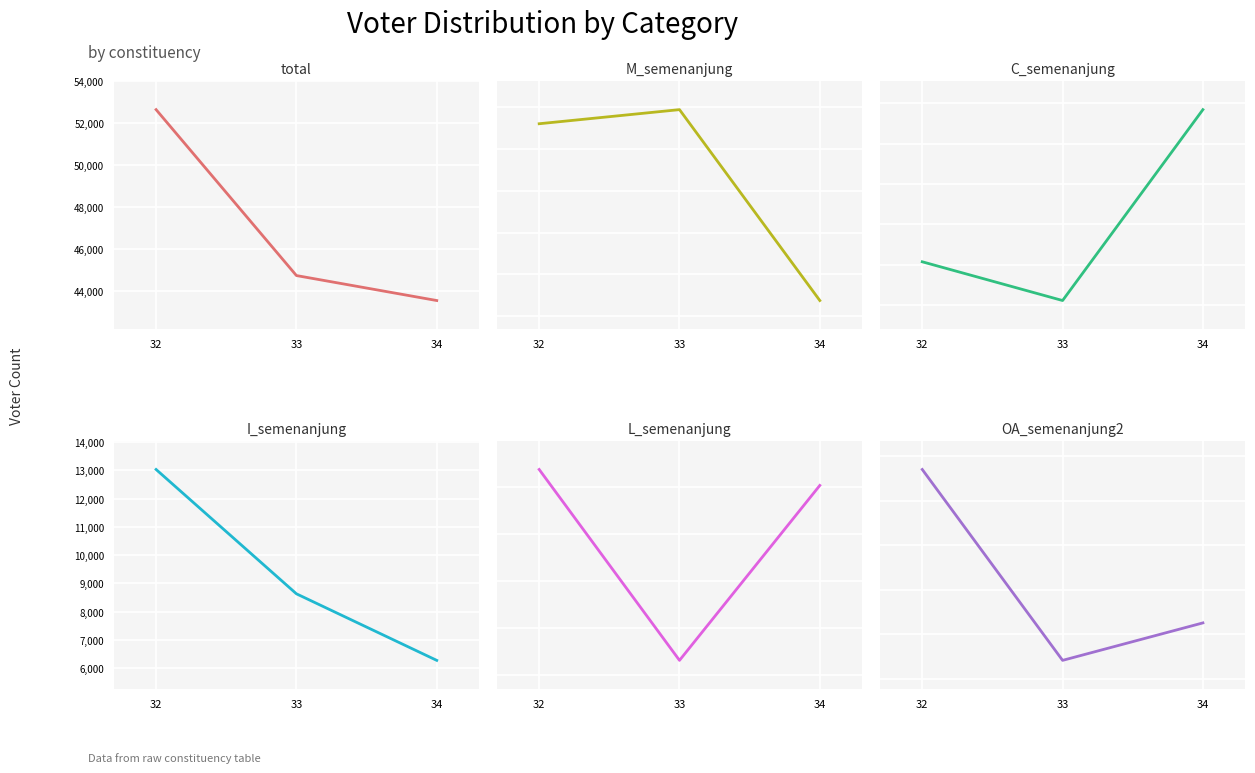

Between 32 and 33, which series saw the biggest shift?

total